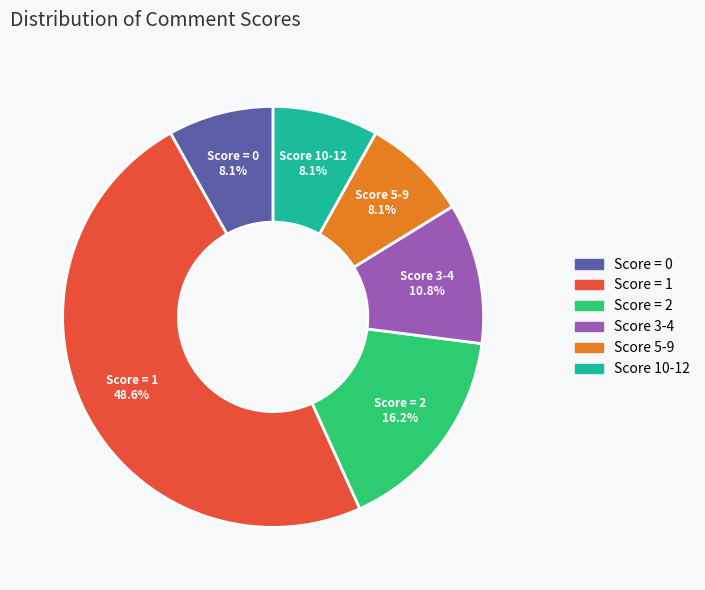

Does Score = 2 represent more than half of the total?

No